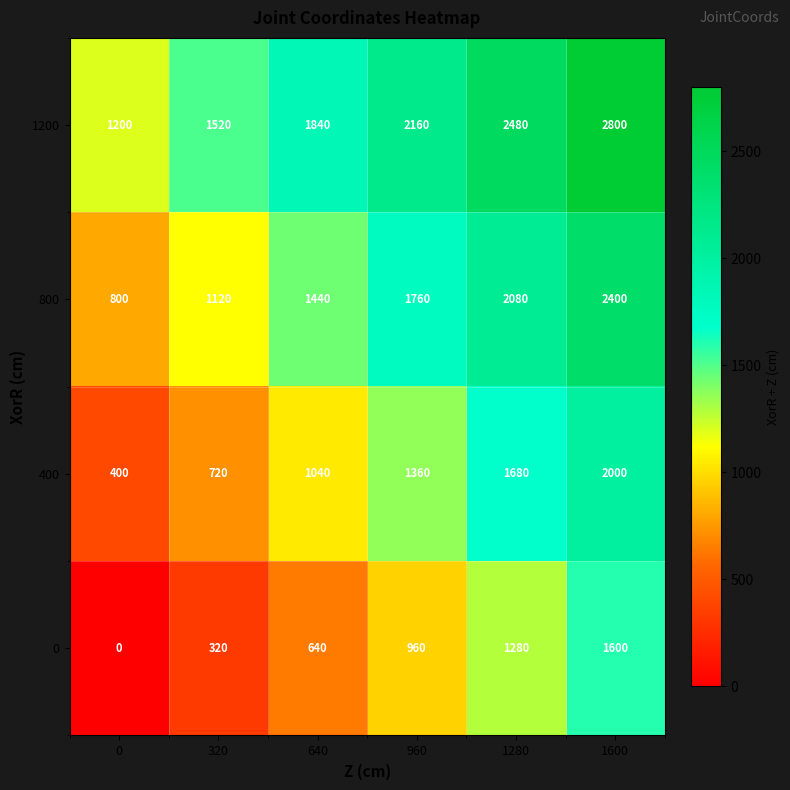

Count the number of data series in this chart.

4